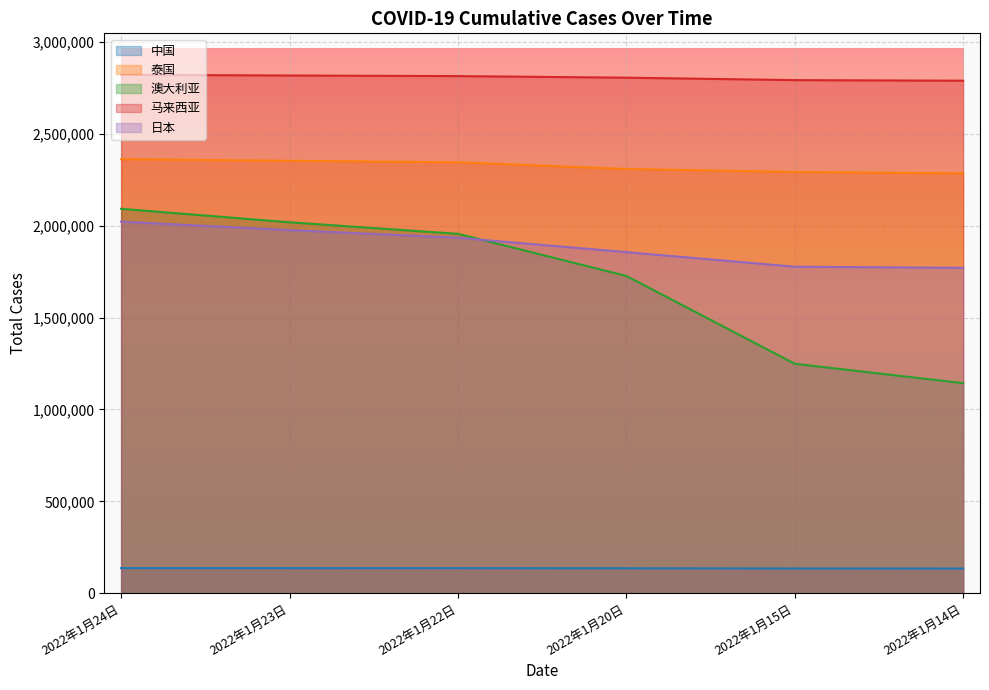

True or false: 中国 has a value of 242357 at 2022年1月23日.

False